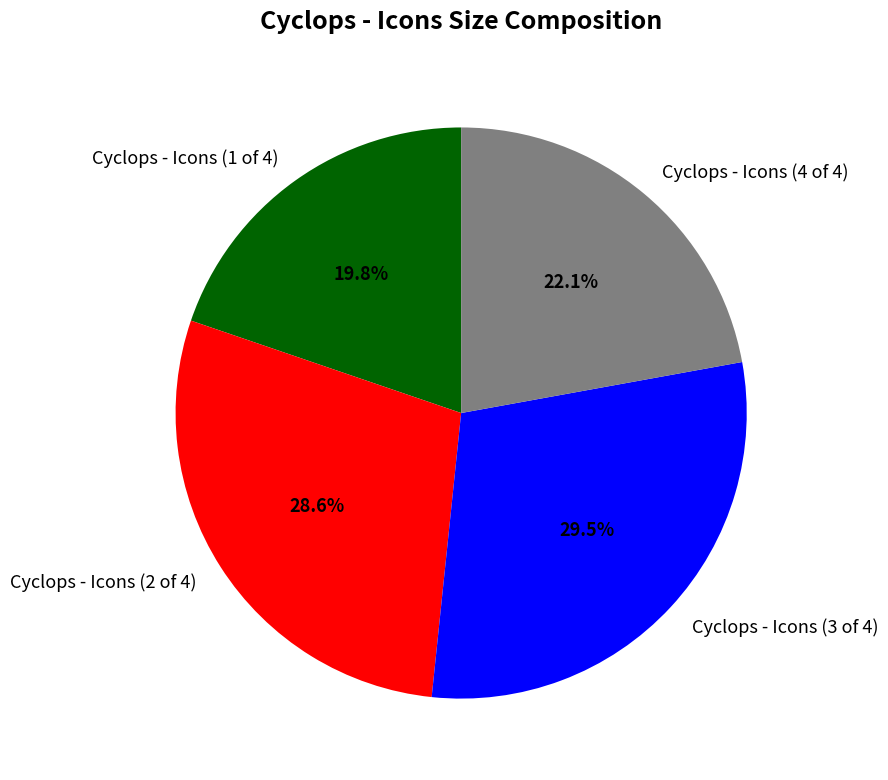

Does Cyclops - Icons (3 of 4) account for over 50% of the chart?

No